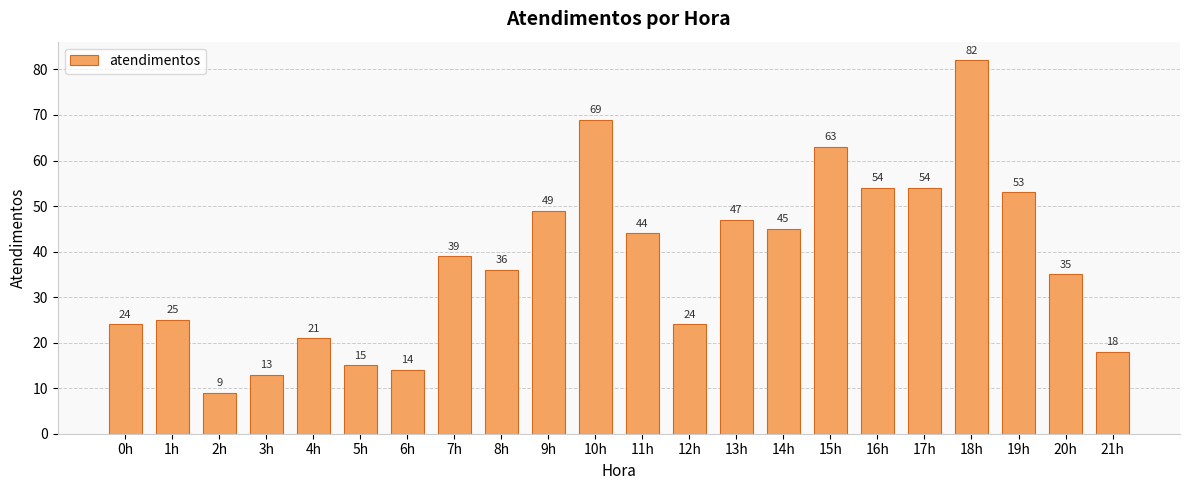

How many bars are there in total?

22